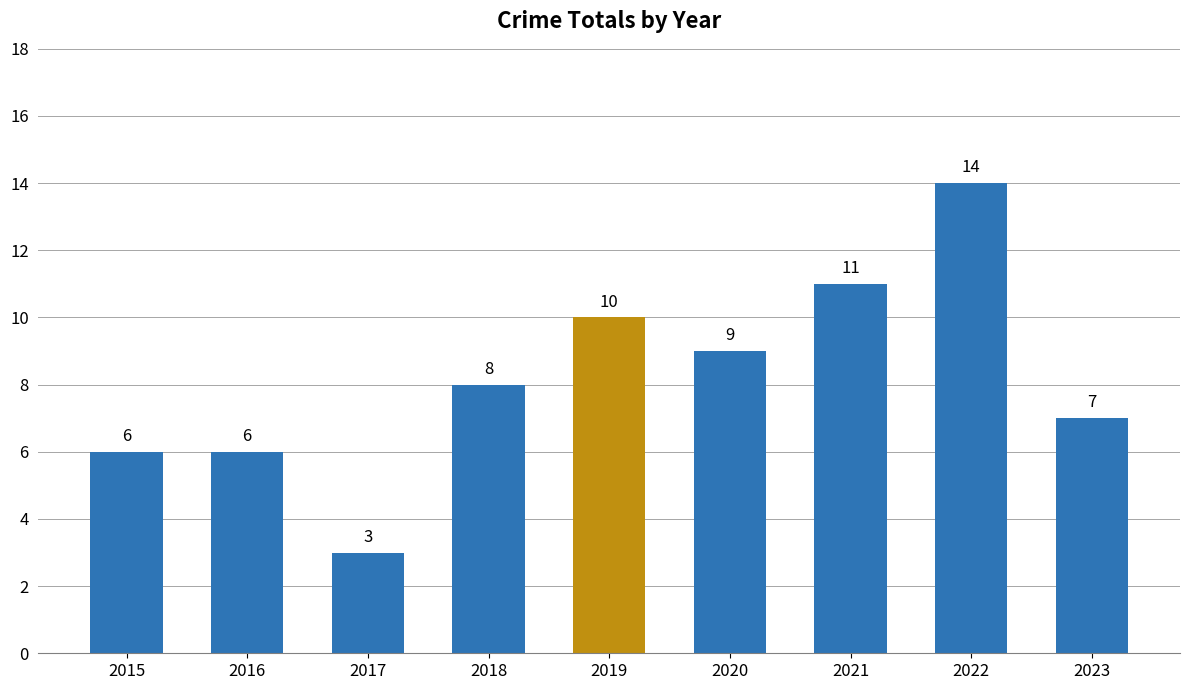

At which category does the chart reach its minimum across all series?

2017